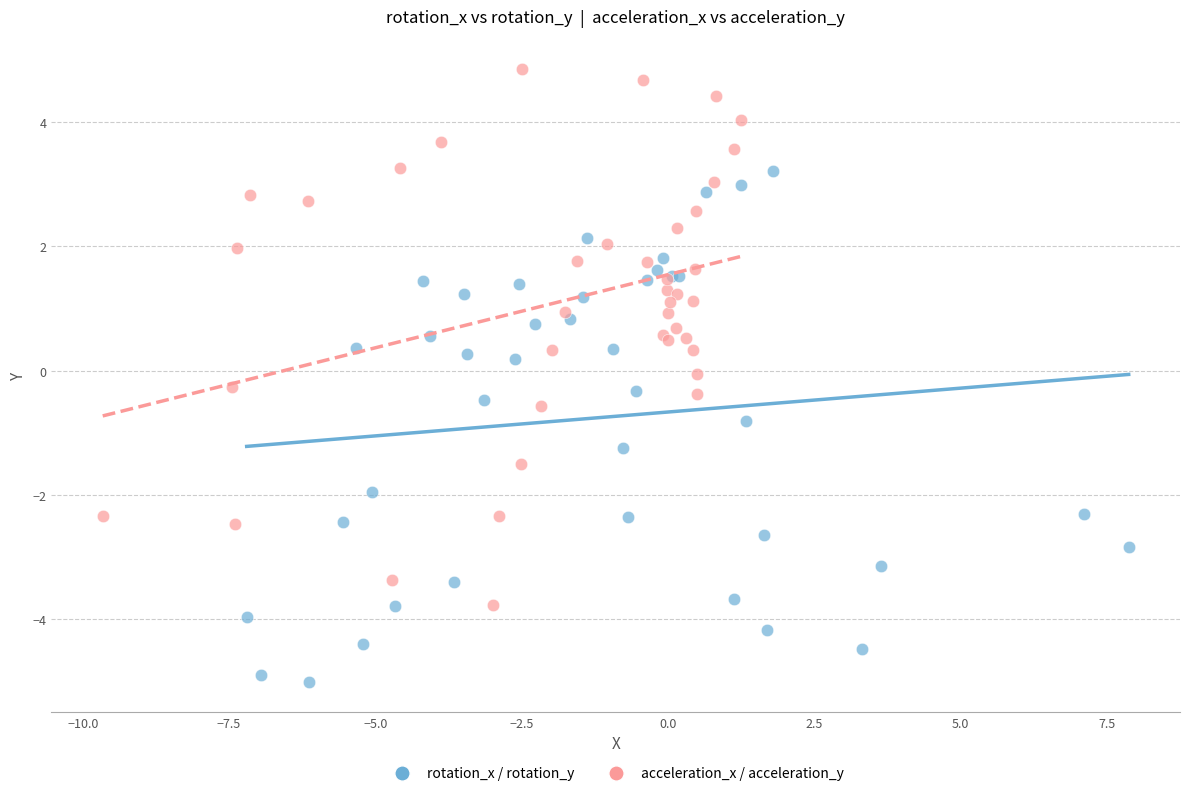

Which series contains the lowest Y value?

rotation_x / rotation_y